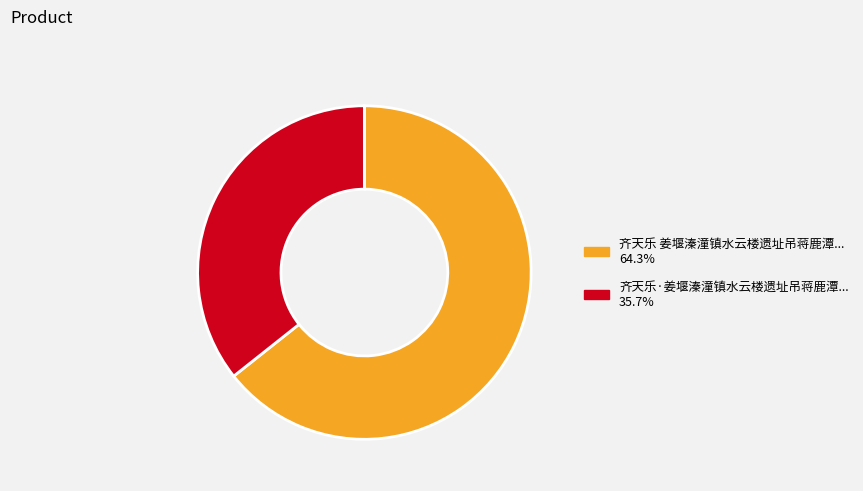

Is there any slice that represents more than half of the pie?

Yes